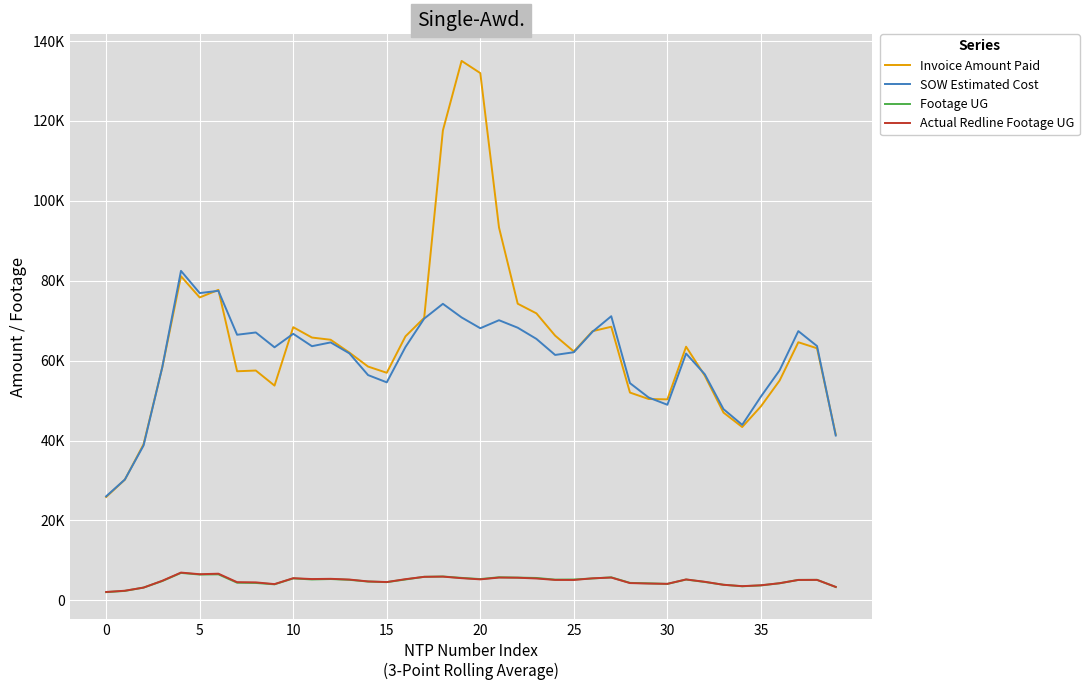

True or false: Footage UG and SOW Estimated Cost intersect in this chart.

False